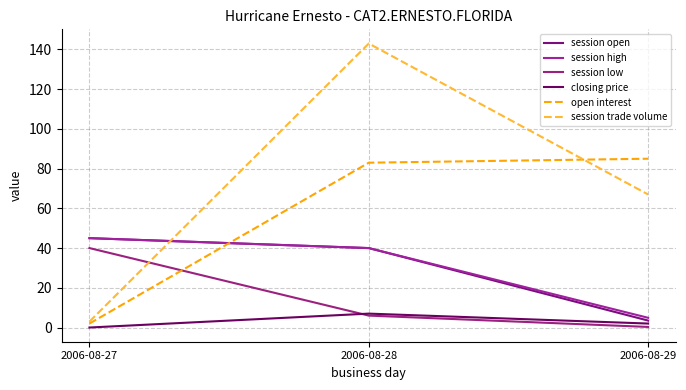

At which label is session high closest to 24?

2006-08-28